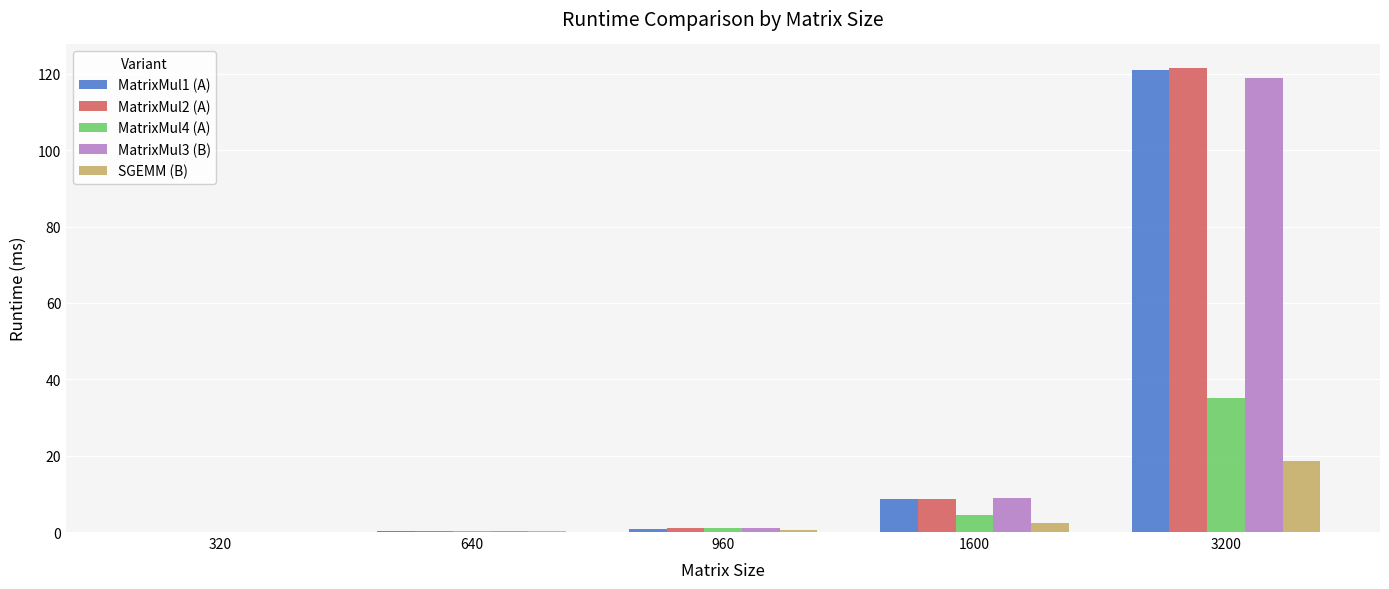

True or false: MatrixMul3 (B) has a value of 197.0 at 3200.

False